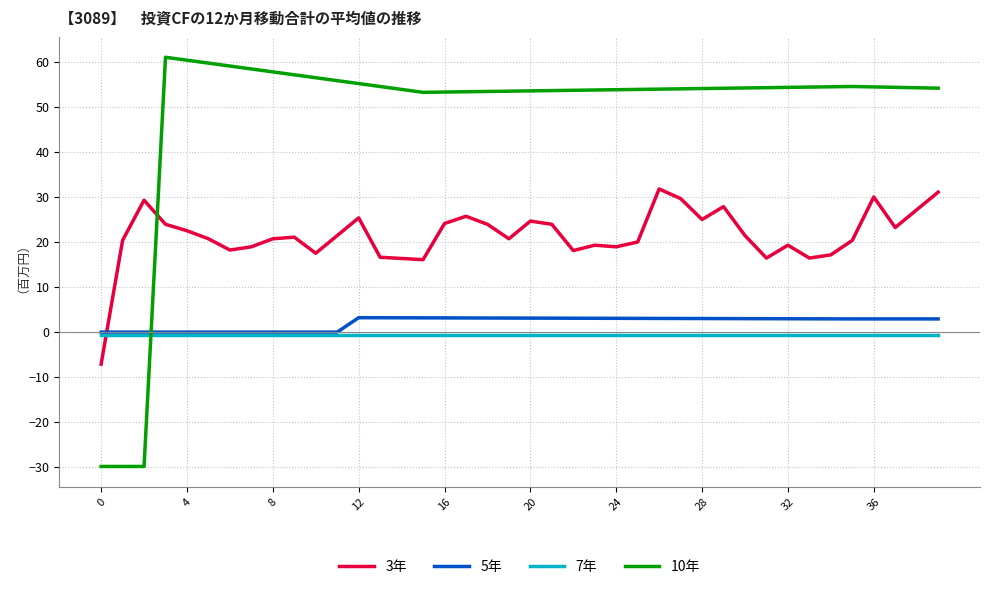

After their last crossing, which series has the higher values: 10年 or 5年?

10年